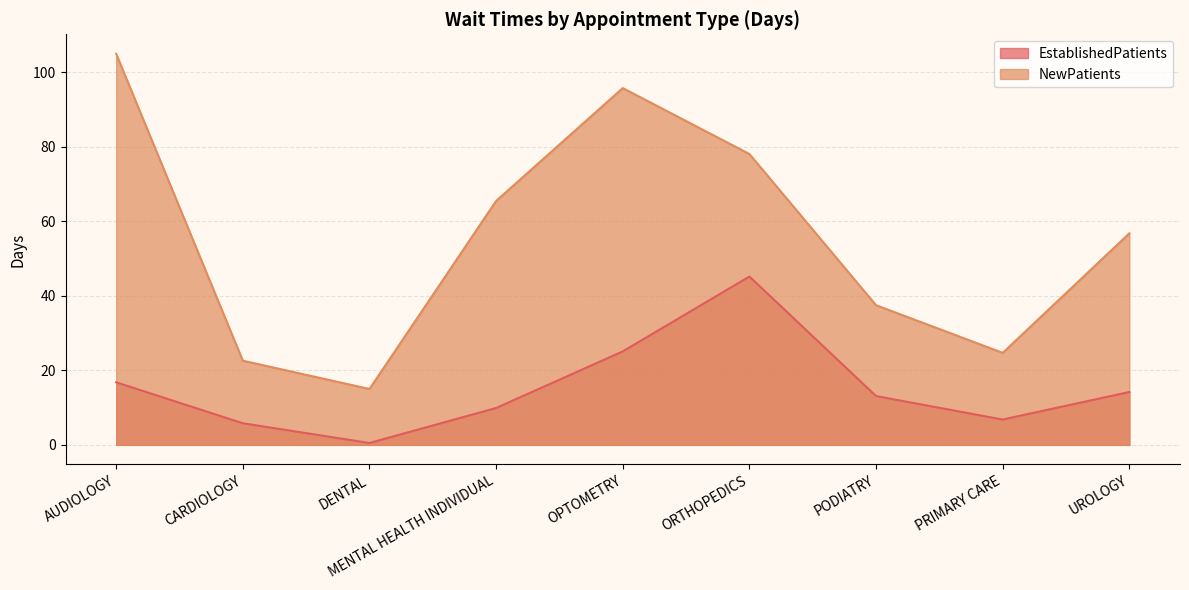

Is the value of NewPatients at AUDIOLOGY greater than the value of EstablishedPatients at UROLOGY?

Yes